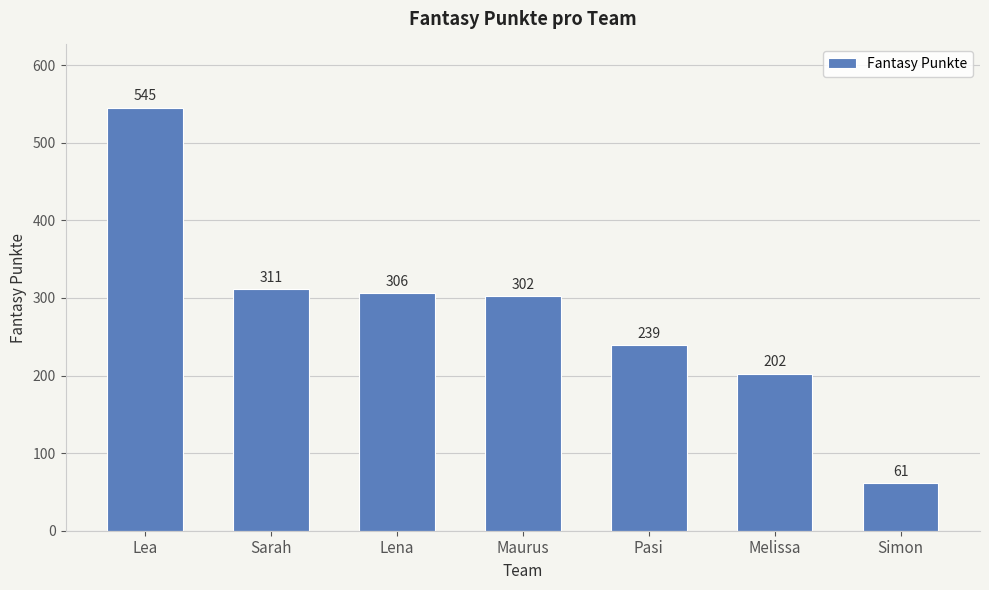

At which category does the chart reach its minimum across all series?

Simon